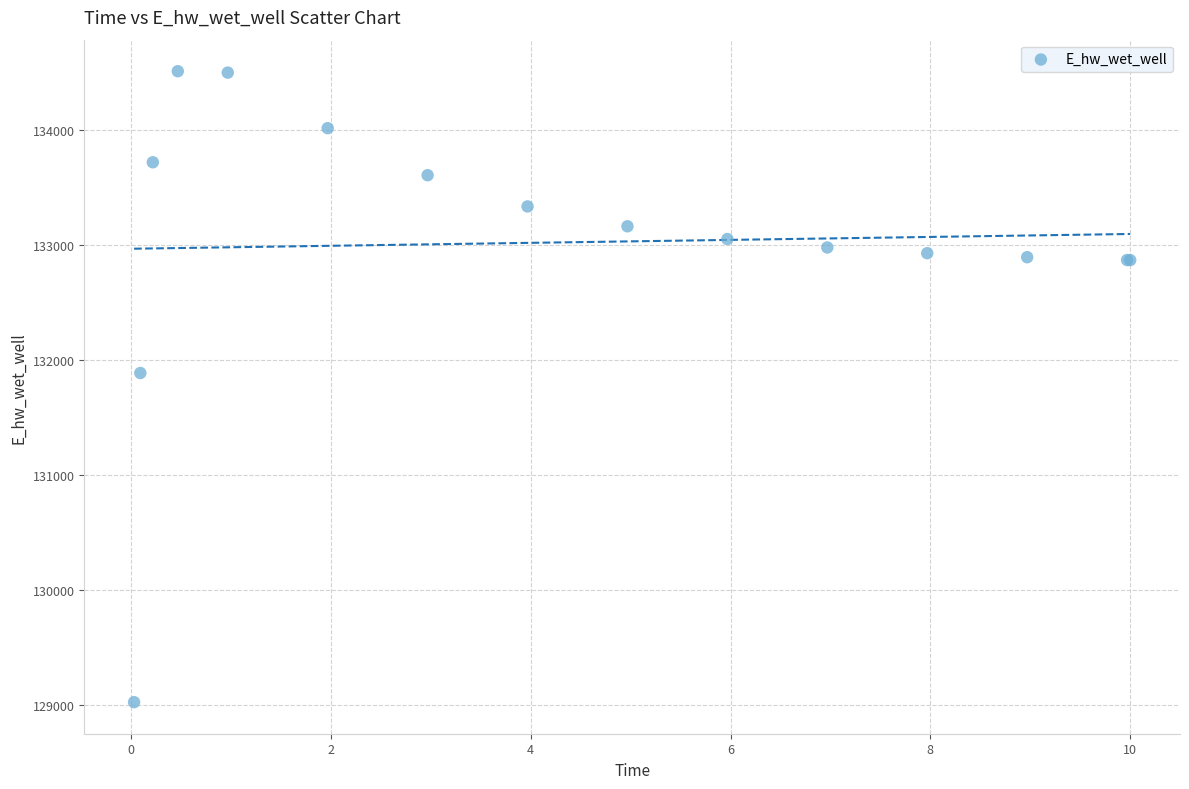

What Y value in the scatter plot is closest to 131766?

131885.6